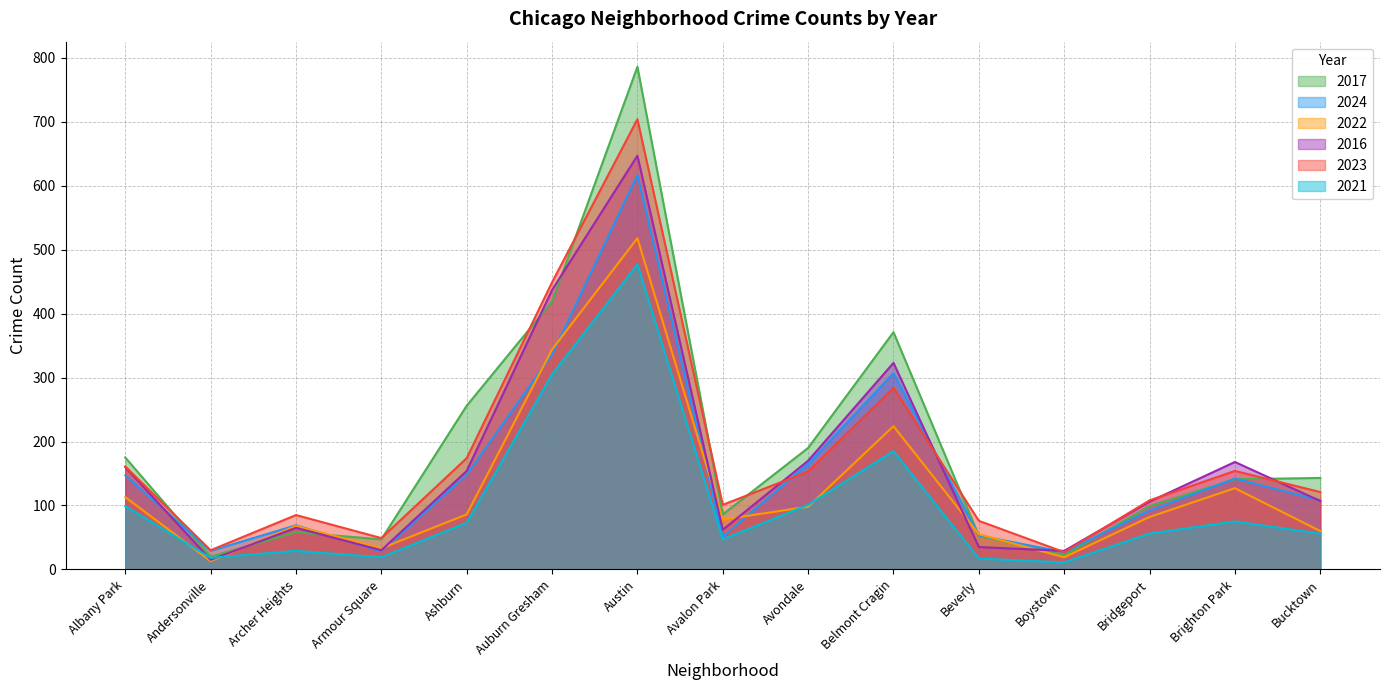

What is the sum of all 2021 values?

1568